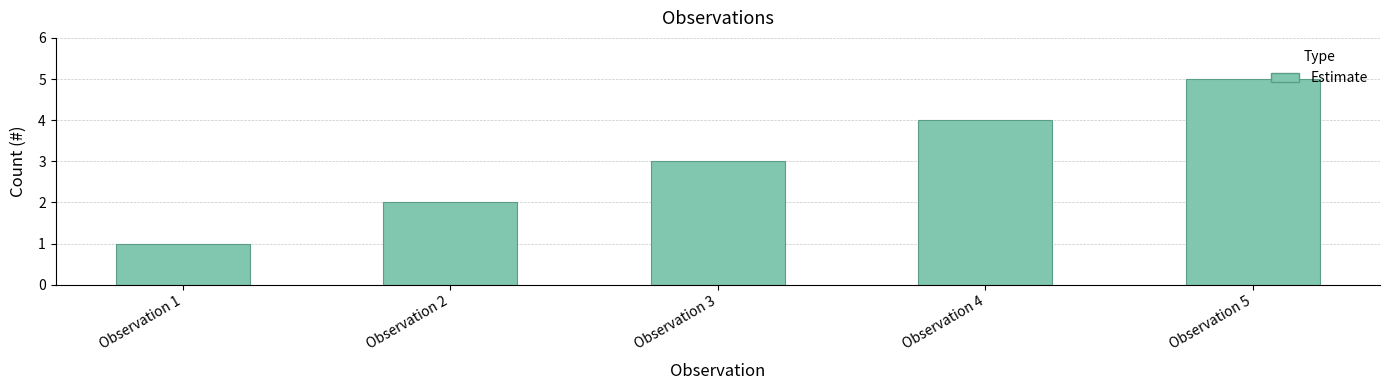

How many bars are there in total?

5